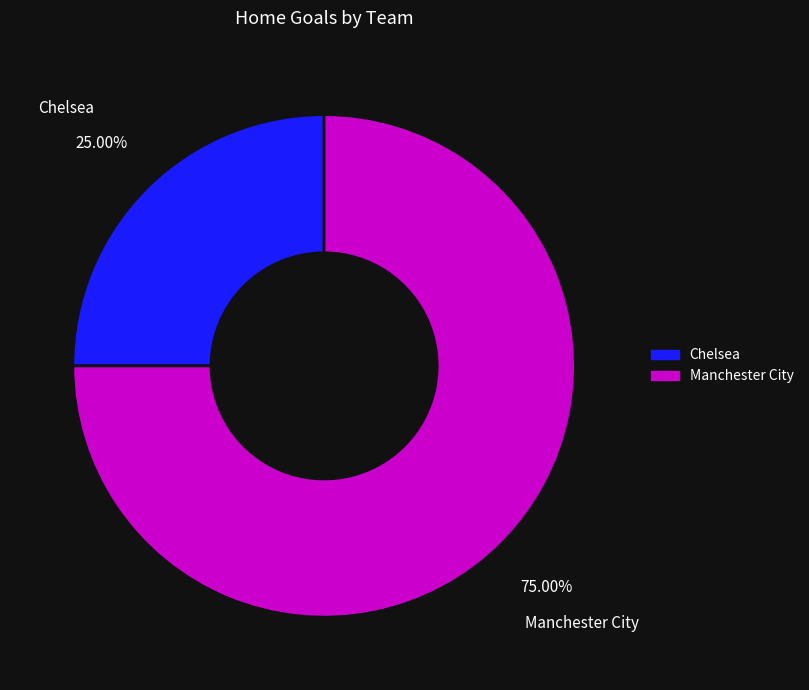

Which has a higher value, Manchester City or Chelsea?

Manchester City